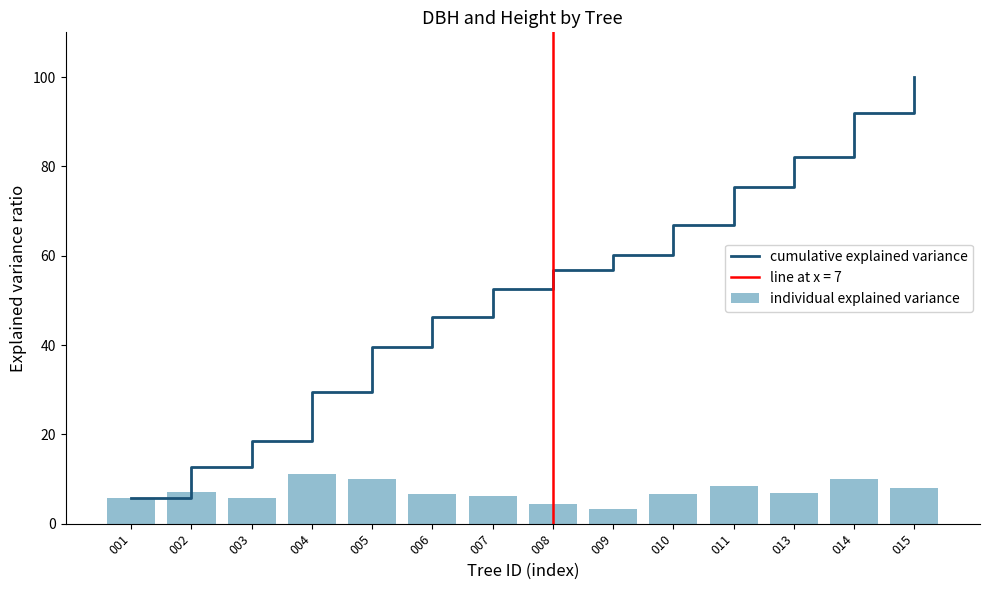

Are the bars grouped side by side (vs. stacked)?

Yes